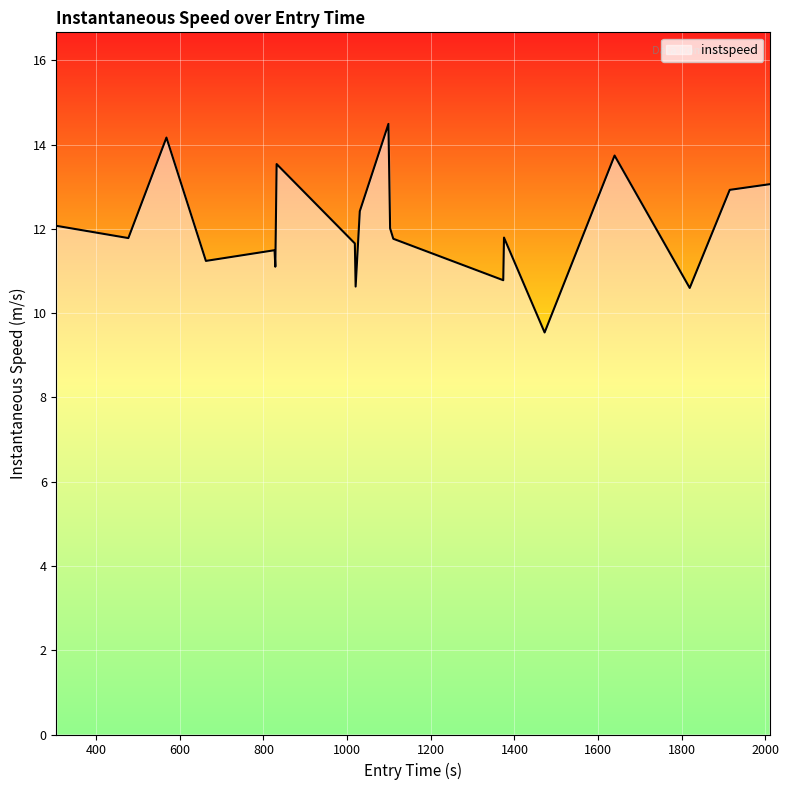

What is the difference between the maximum and minimum values?

5.0